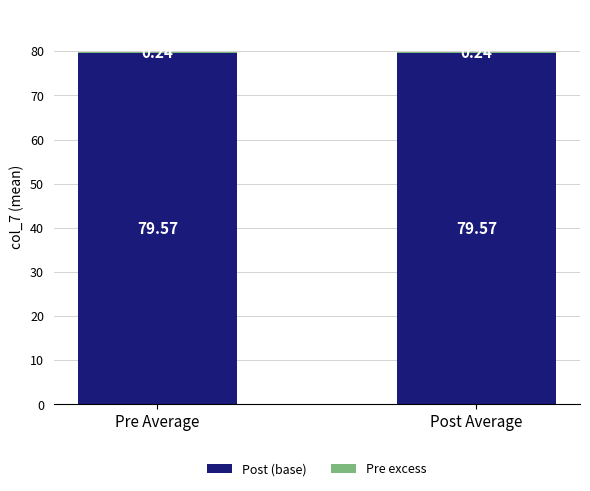

What is the sum of the Post (base) values at Pre Average and Post Average?

159.1